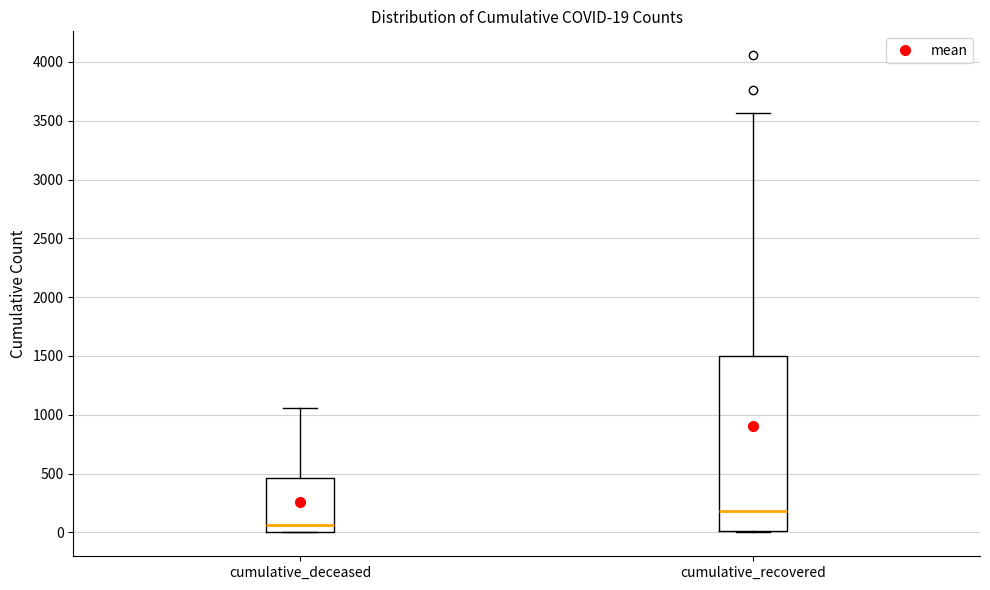

Which box has the highest median line?

cumulative_recovered